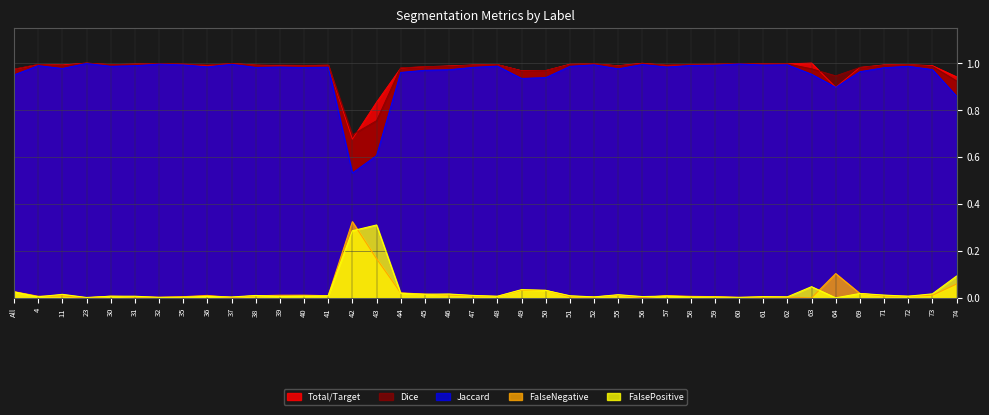

Does the chart display data point markers on the line(s)?

No